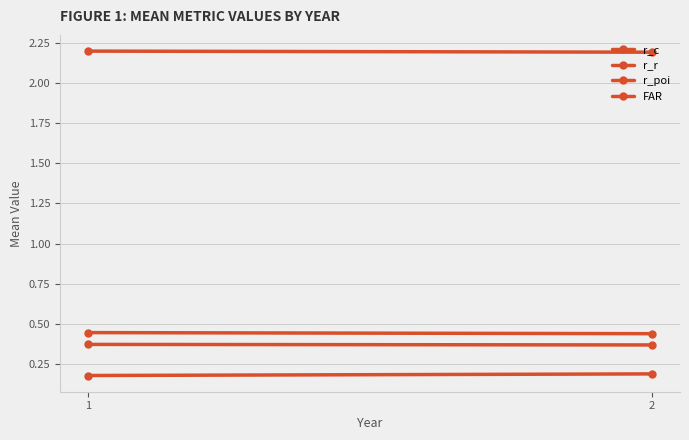

The value of FAR at 1 is 0.6. True or false?

False